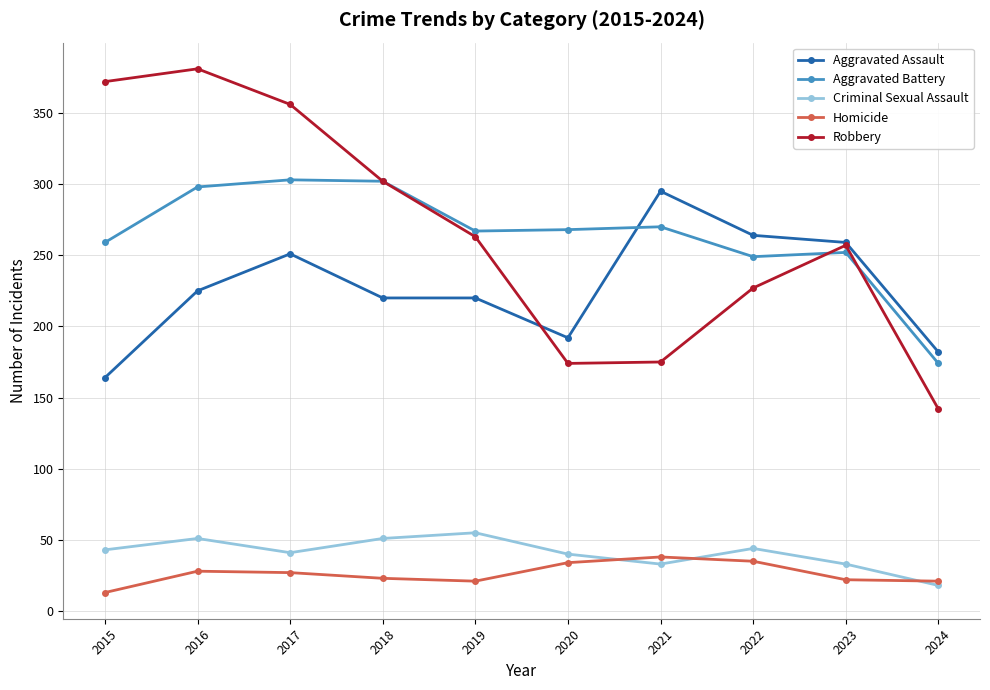

Where is the first local minimum for Criminal Sexual Assault?

2017